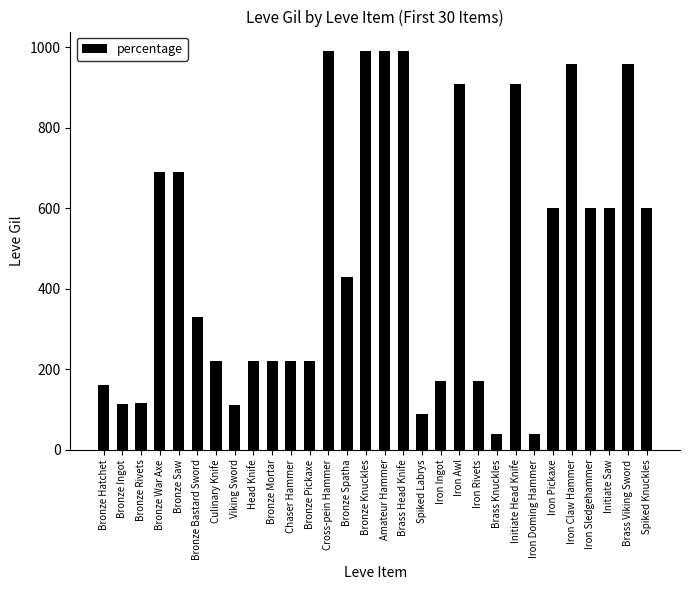

What is the difference between the maximum and minimum values?

950